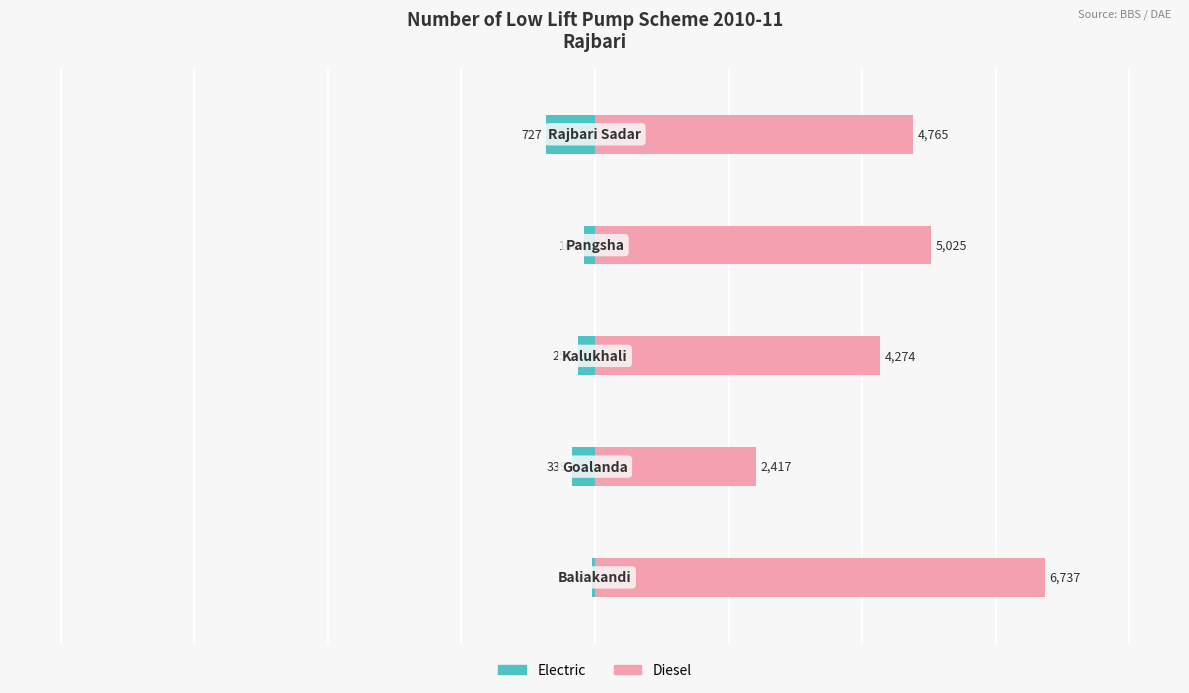

True or false: Electric has a value of -256 at 2.

True